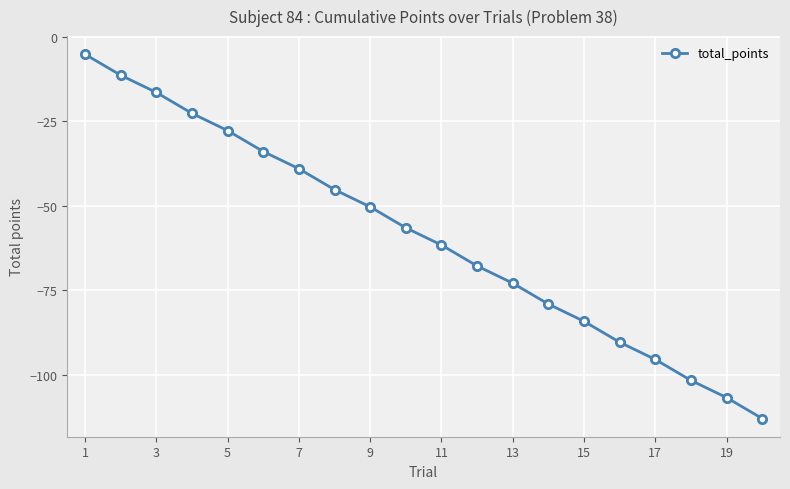

Reading right to left, what are all the values shown in this chart?

-113.0	-106.8	-101.7	-95.5	-90.4	-84.2	-79.1	-72.9	-67.8	-61.6	-56.5	-50.3	-45.2	-39.0	-33.9	-27.7	-22.6	-16.4	-11.3	-5.1